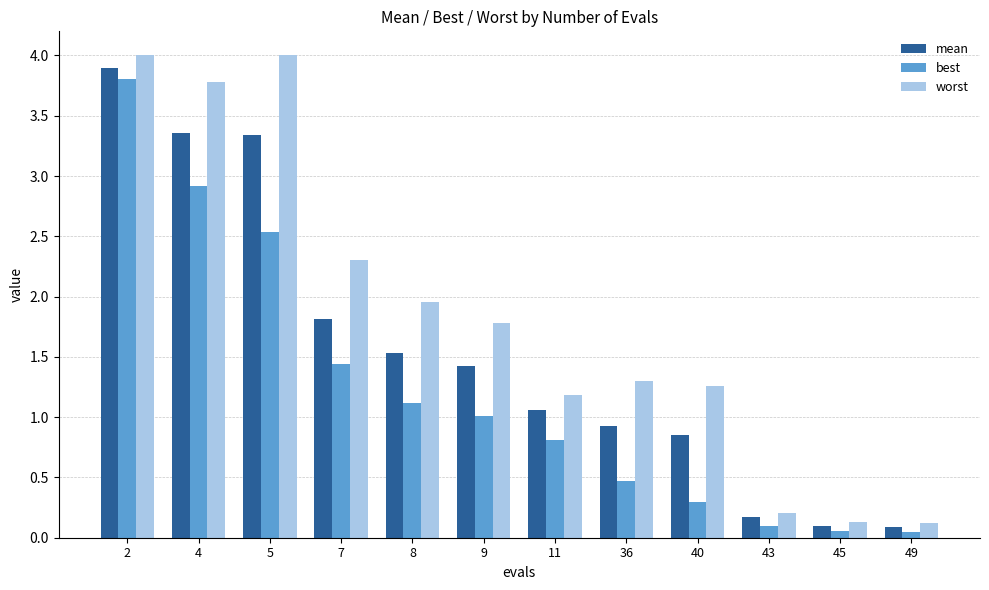

What is the average value of the best series?

1.2